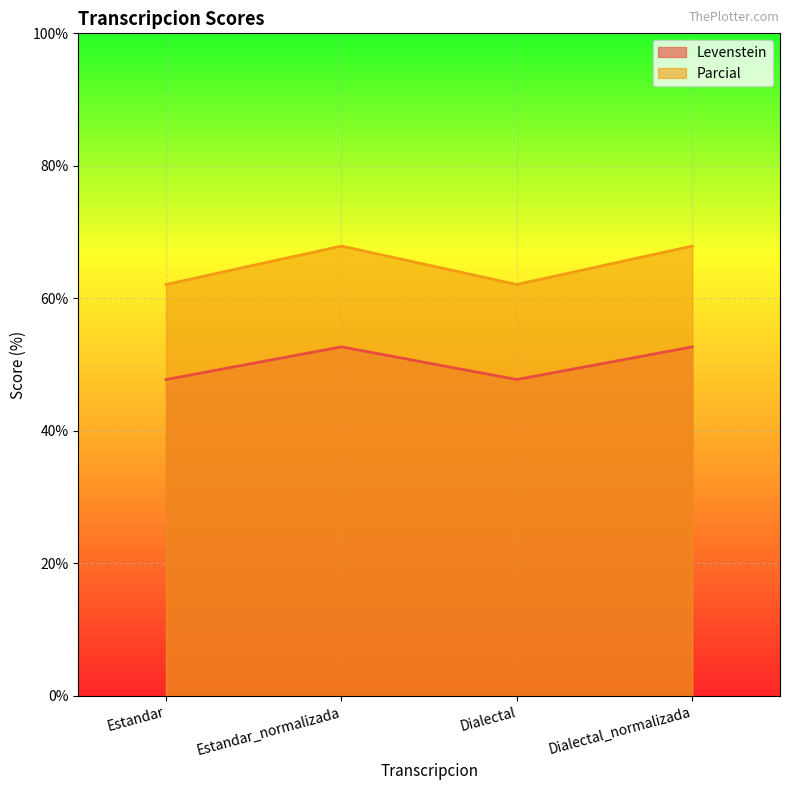

What are all the series names shown in the legend?

Levenstein, Parcial